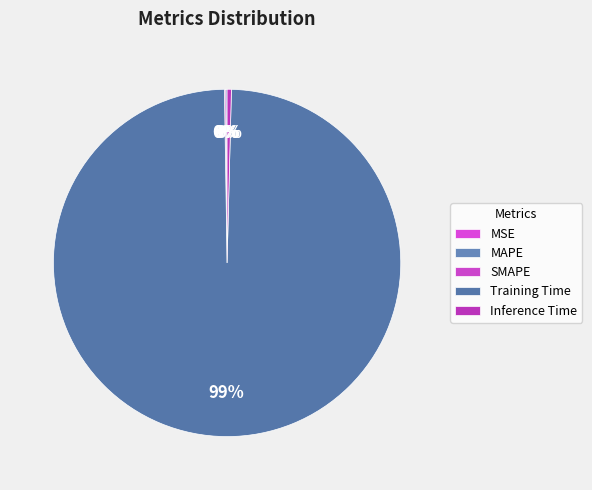

Is there a majority slice in this chart?

Yes